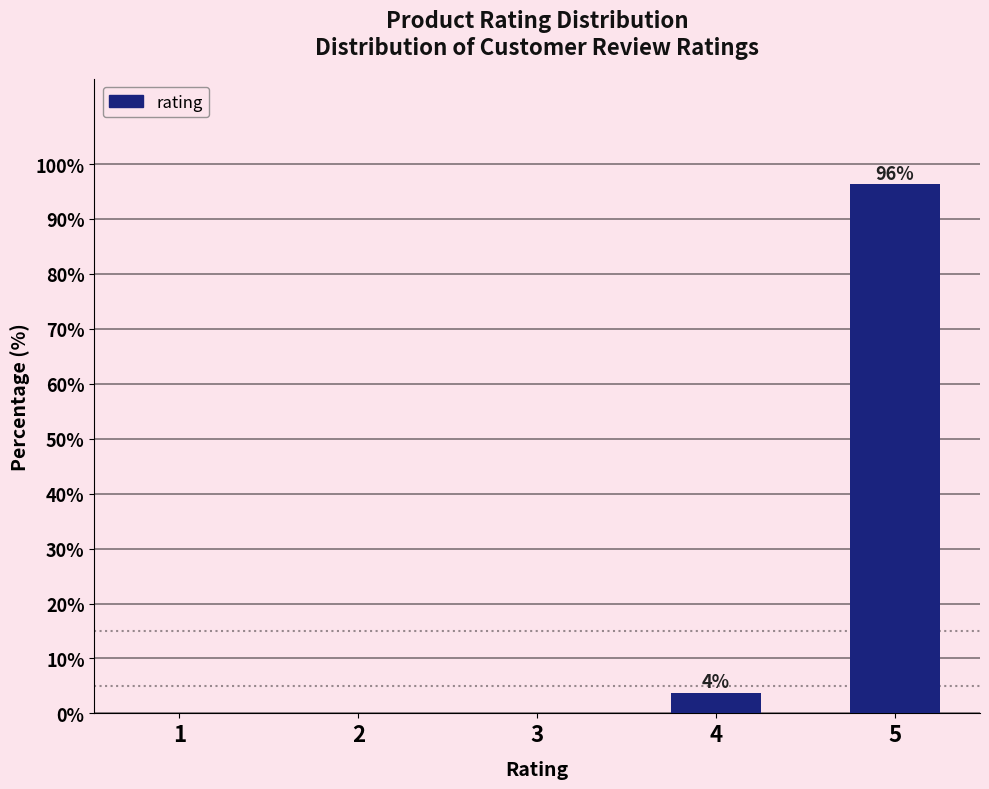

Reading left to right, what are all the values shown in this chart?

1=0.0	2=0.0	3=0.0	4=3.7	5=96.3